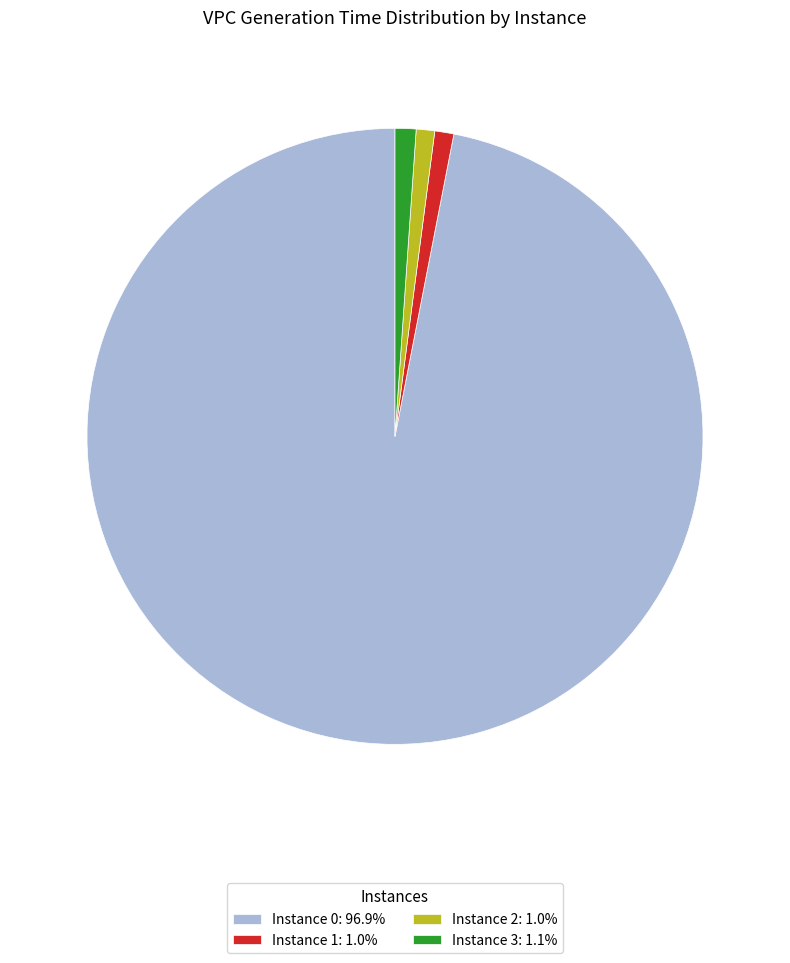

Does any single category account for the majority?

Yes